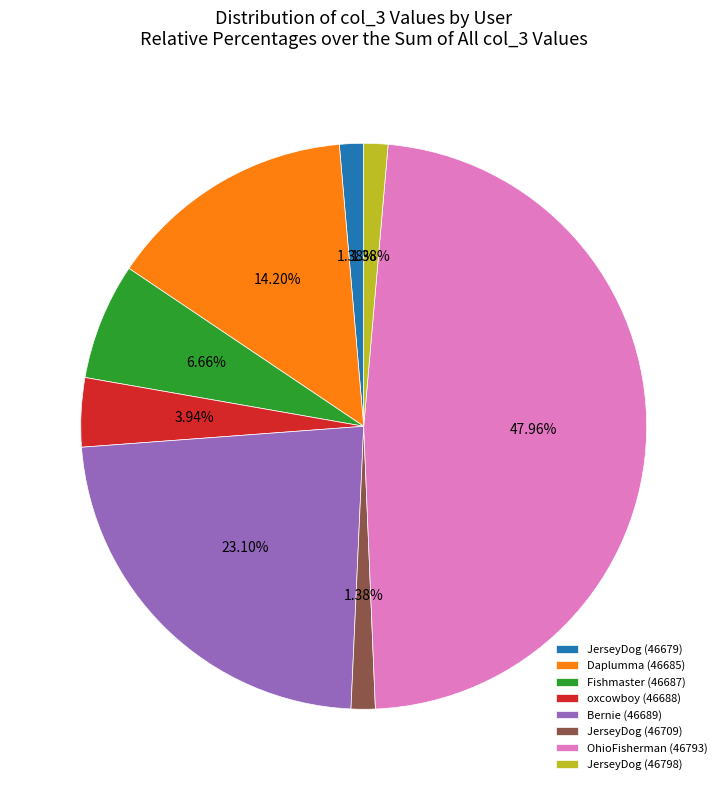

The OhioFisherman (46793) slice represents 48% of the pie. True or false?

True